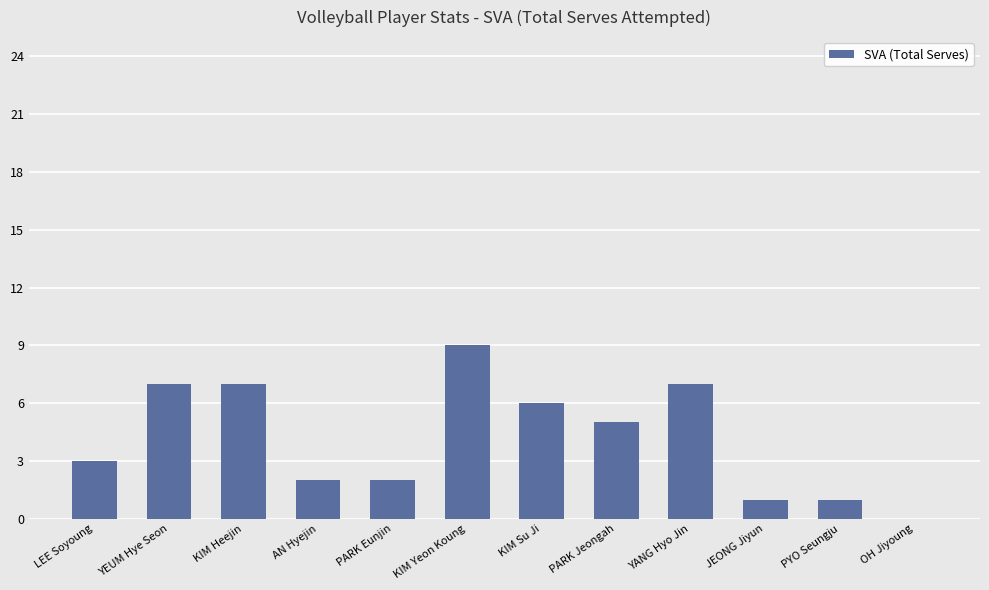

What is the sum of the values at PARK Jeongah and PYO Seungju?

6